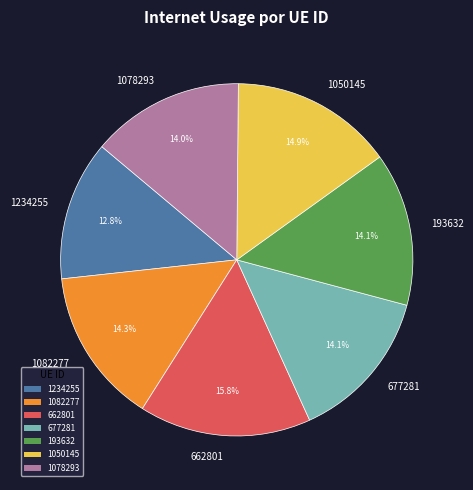

What percentage do 1082277 and 193632 together represent?

28.4%